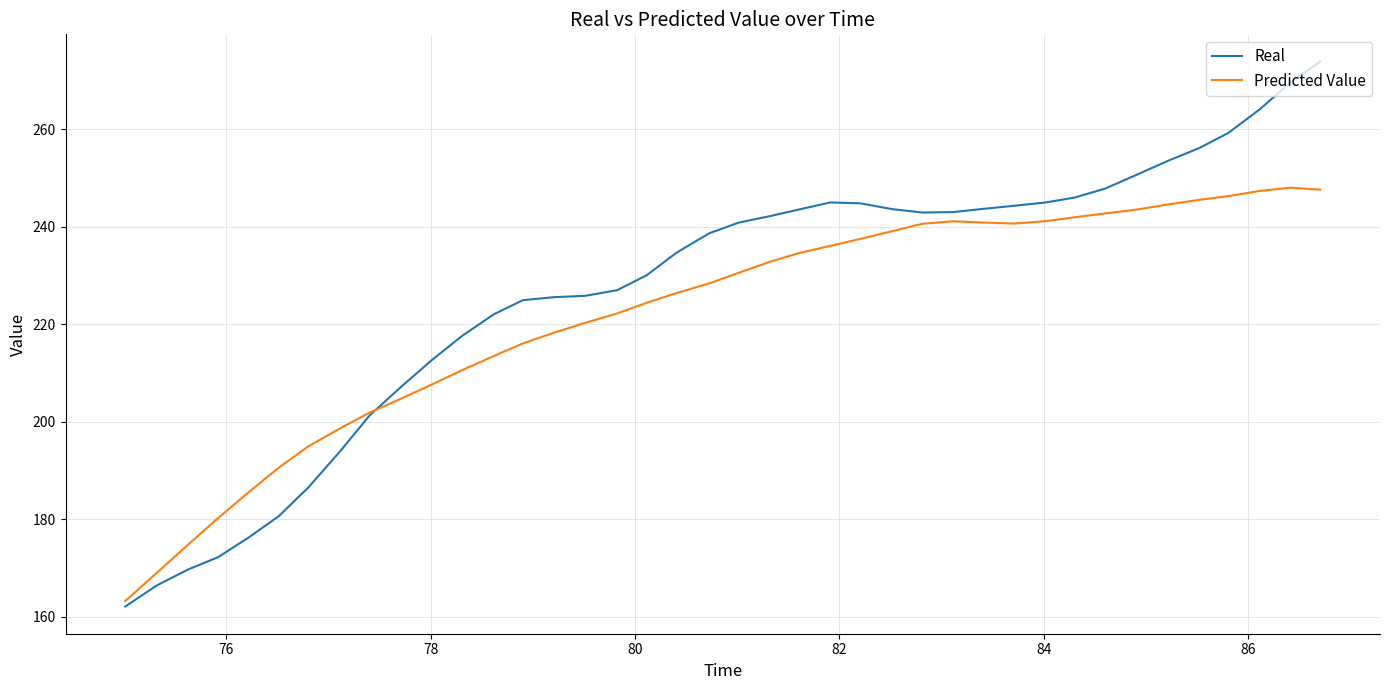

List the series in order of their peak value, lowest first.

Predicted Value, Real